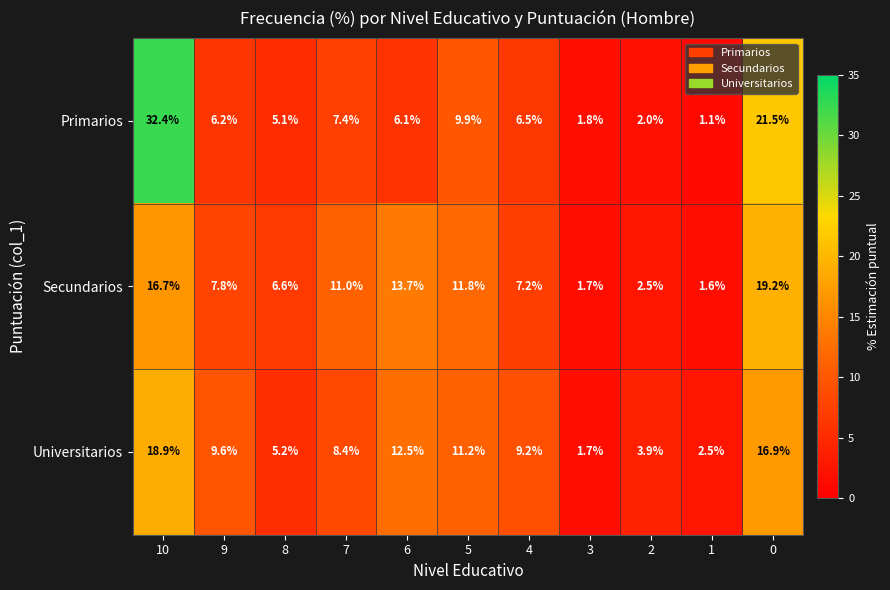

At which category is the sum across all series the highest?

10